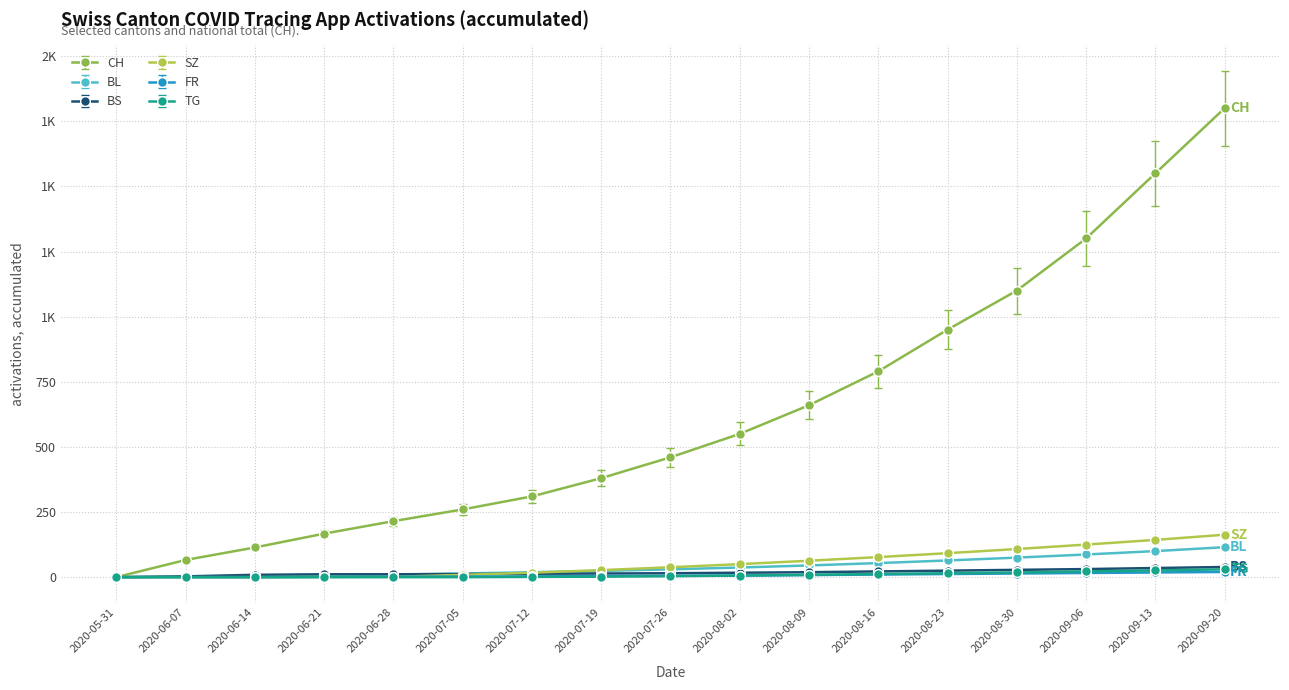

Is this an area chart (filled region under the line)?

No